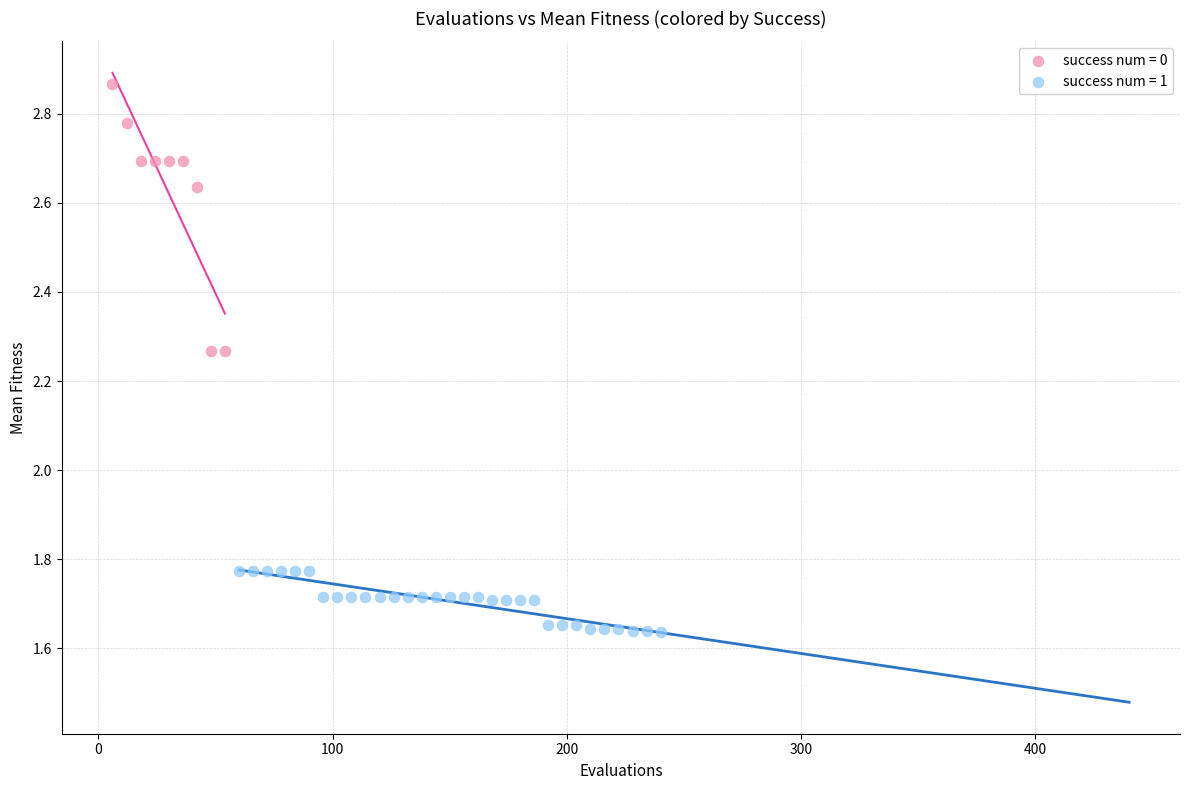

Which series has the largest Y range (max minus min)?

success num = 0